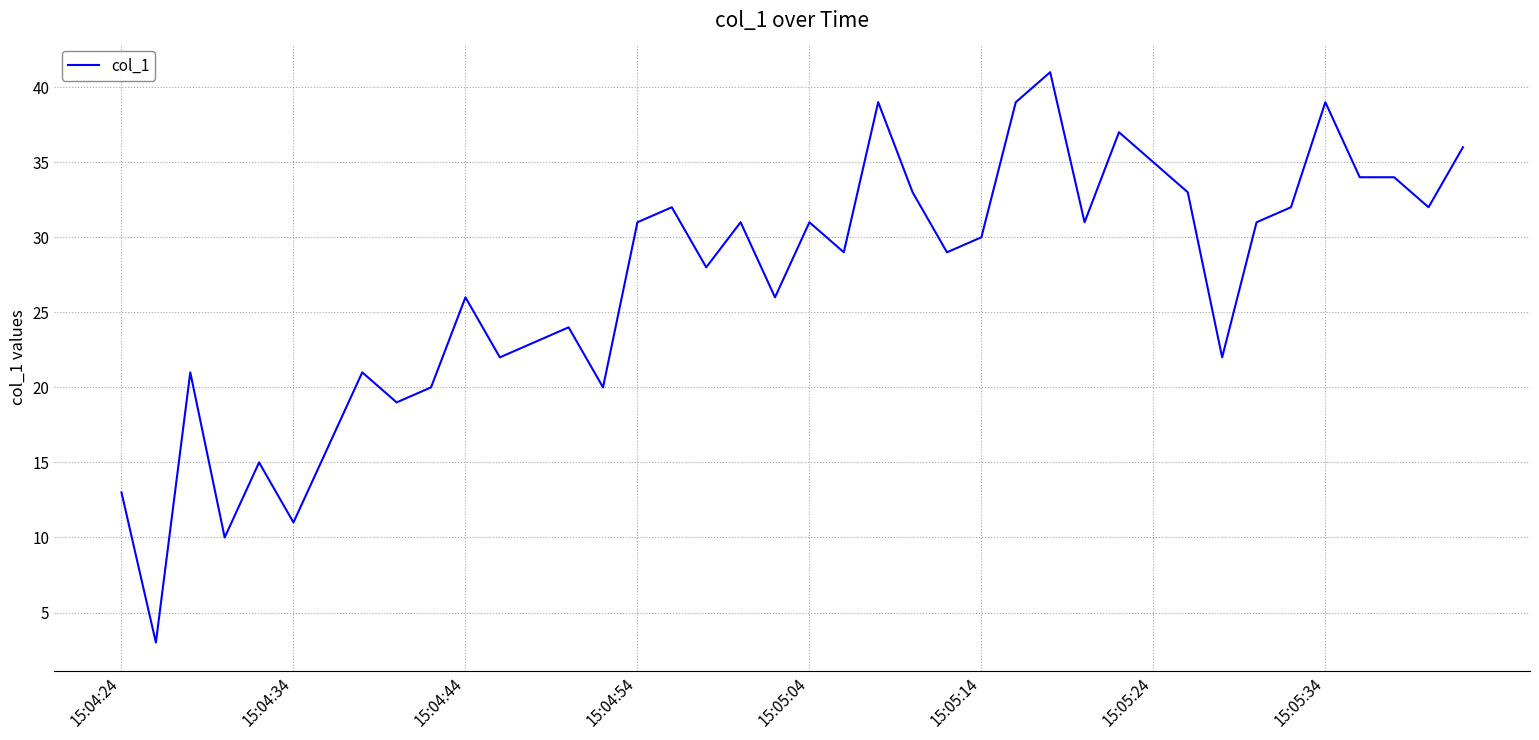

What is the difference between the maximum and minimum values?

38